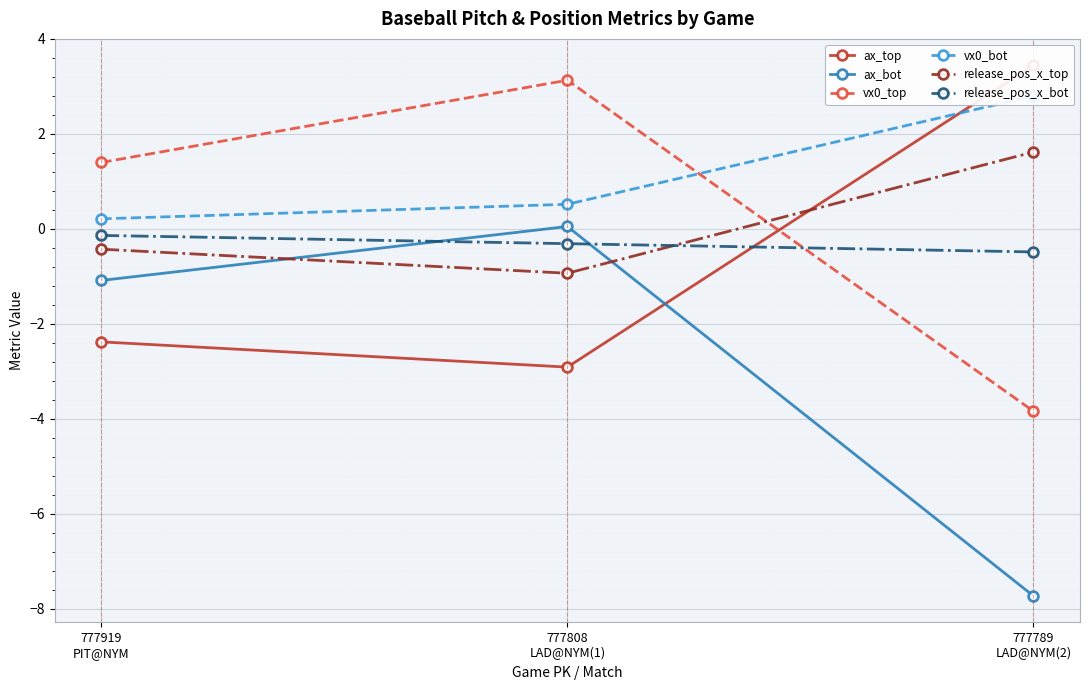

What is the value of the vx0_top point at the 3rd from the left?

-3.8